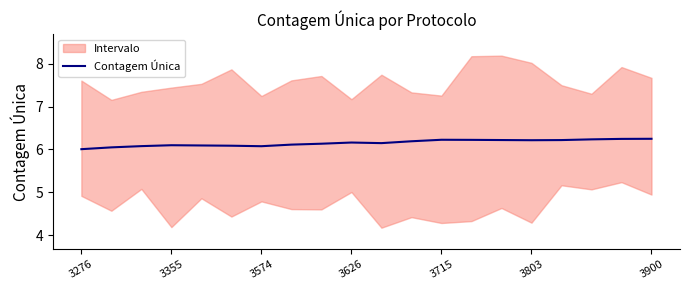

At which label is the value closest to 6?

3276